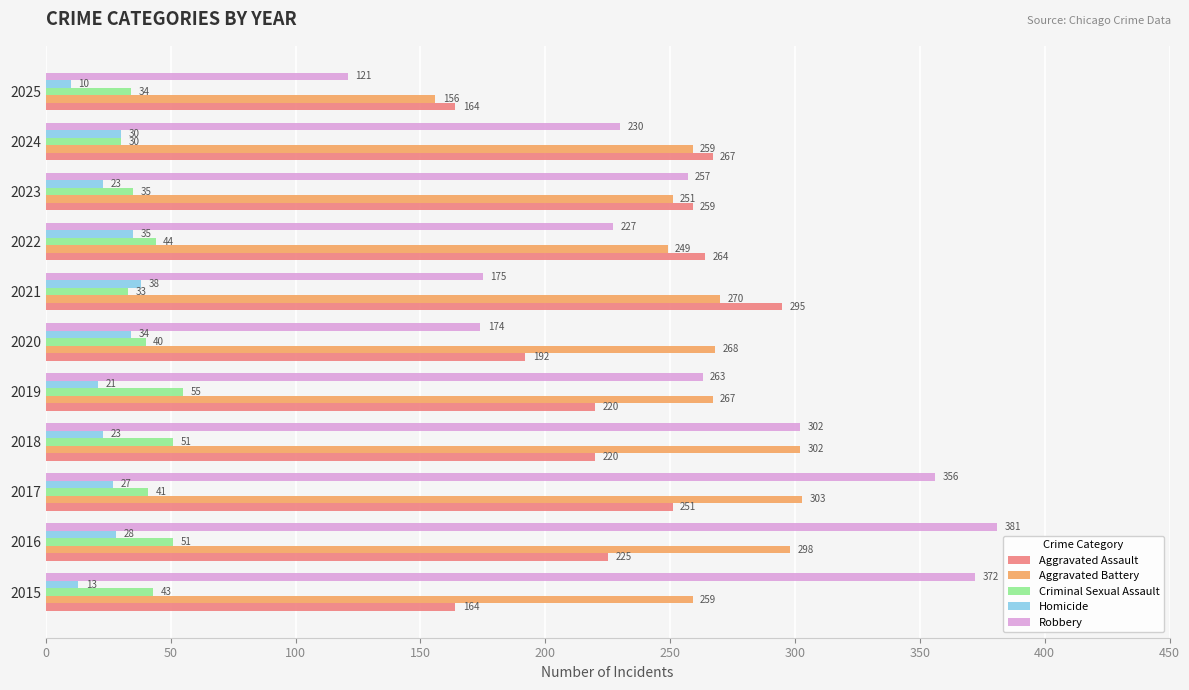

List the labels in order of Robbery value, largest first.

2016, 2015, 2017, 2018, 2019, 2023, 2024, 2022, 2021, 2020, 2025